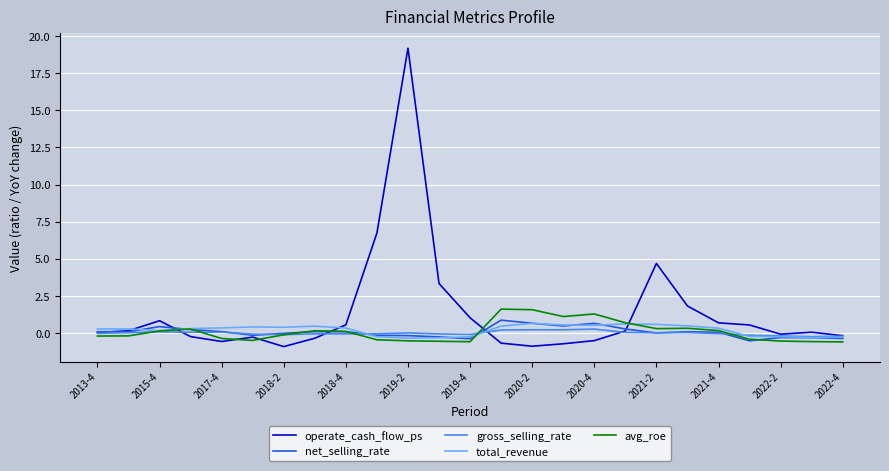

What is the smallest value displayed?

-0.9